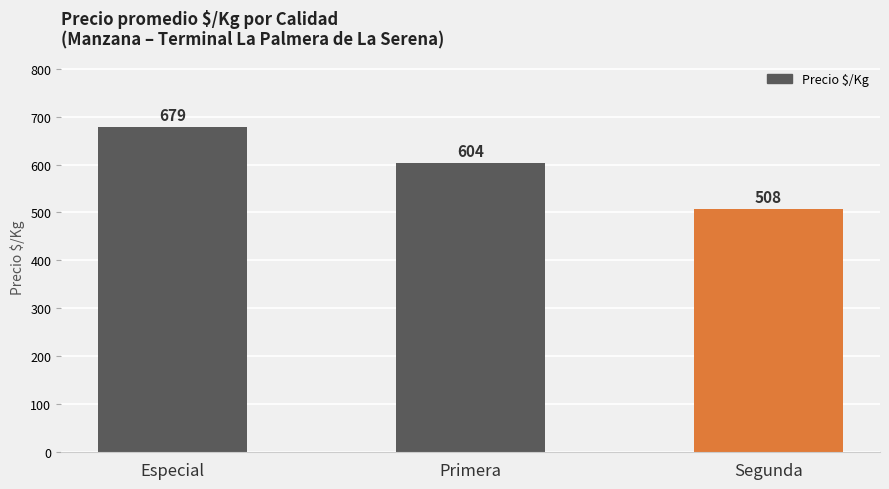

What is the label of the 1st bar from the right?

Segunda